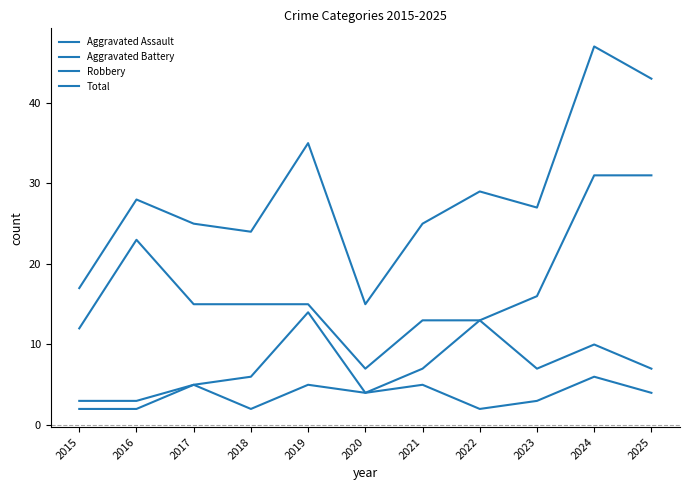

At which category is the sum across all series the highest?

2024